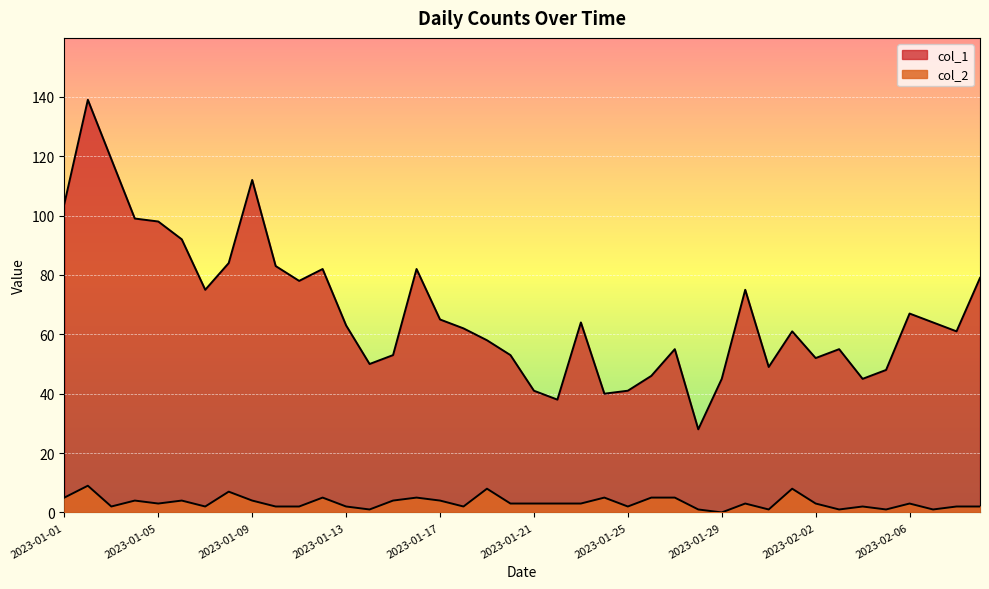

List the series in order of their overall mean, highest first.

col_1, col_2